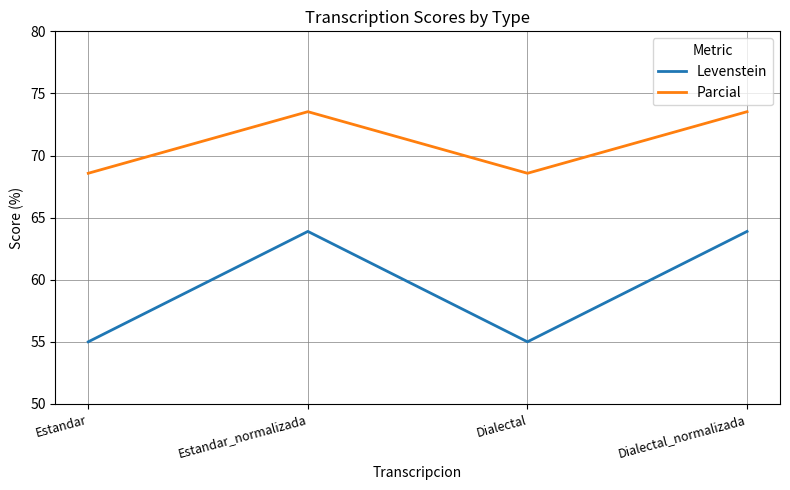

What position from the left is Dialectal_normalizada?

4